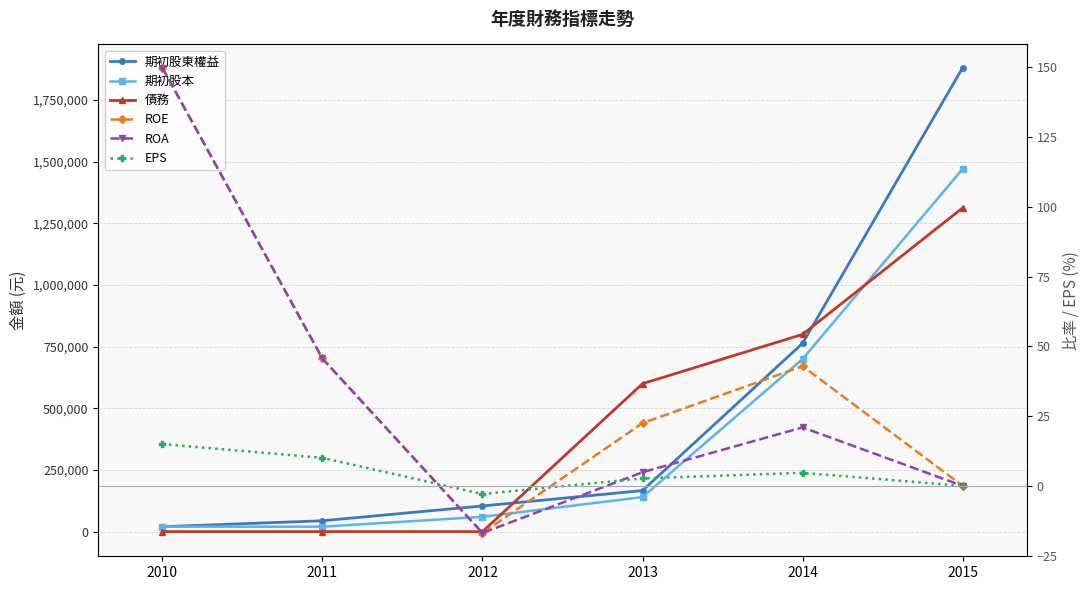

What is the value of the 期初股本 point at the 6th from the left?

1471250.0